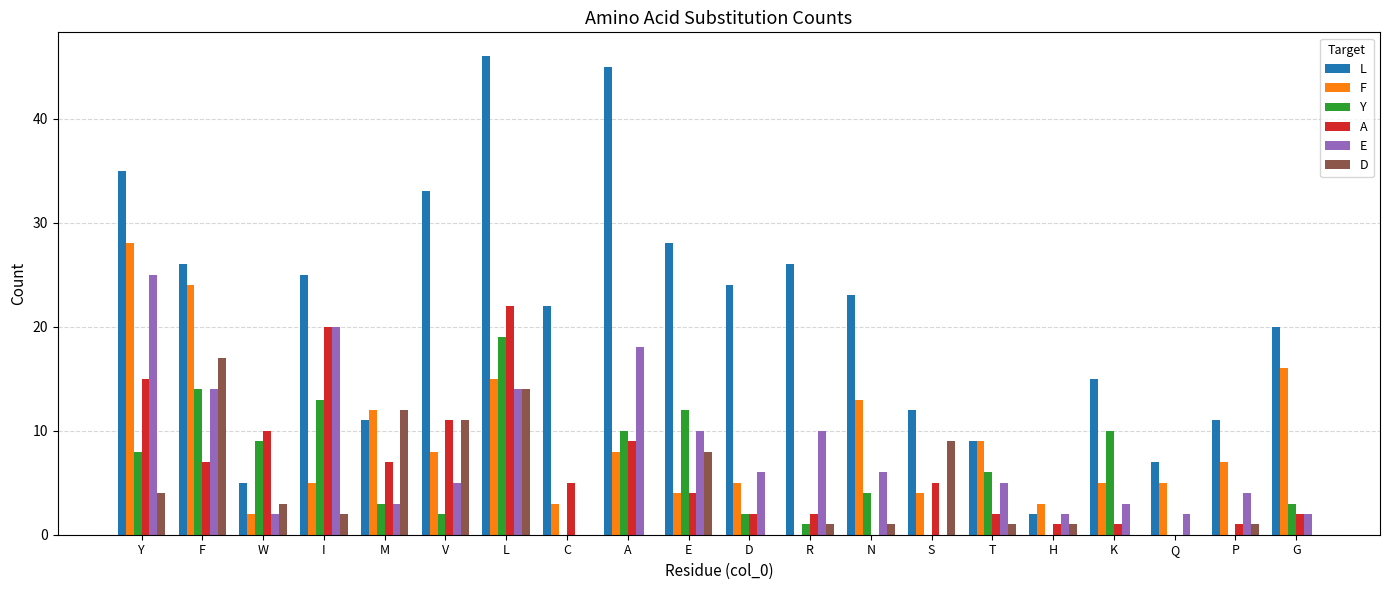

What are all the series names shown in the legend?

L, F, Y, A, E, D